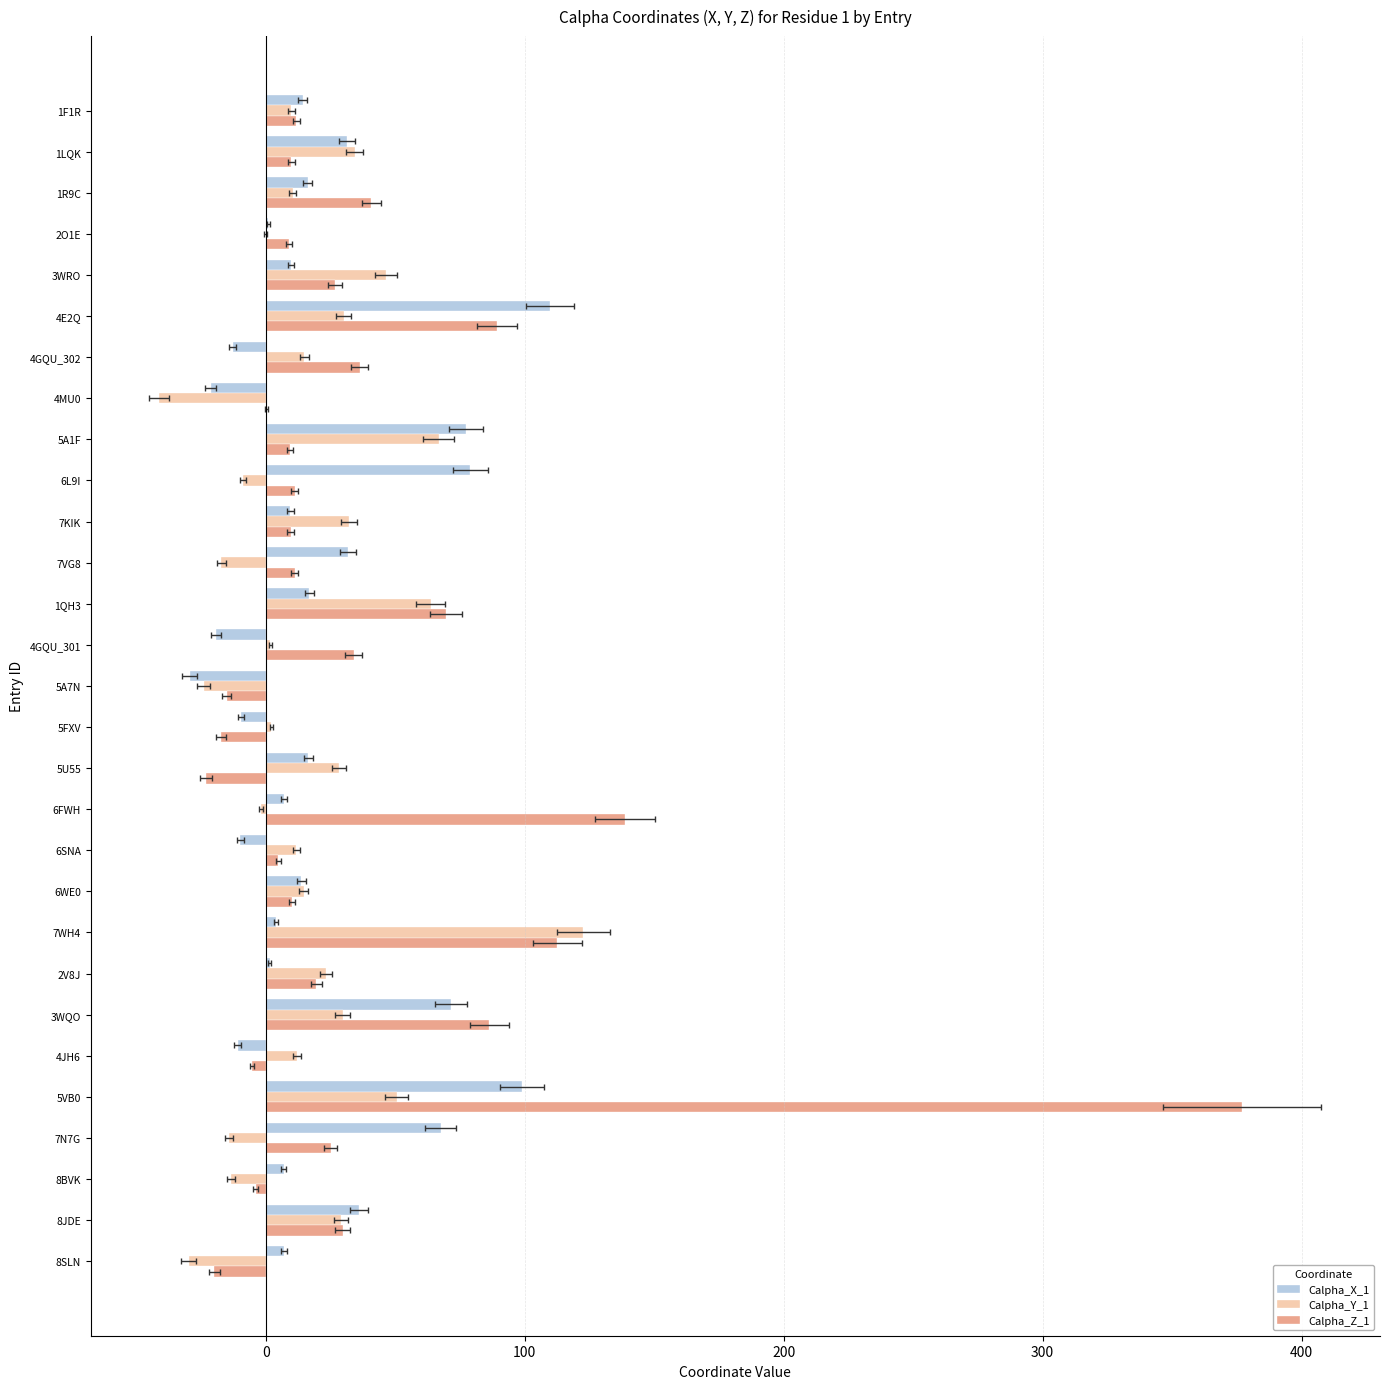

How many negative values does the Calpha_Y_1 series have?

9